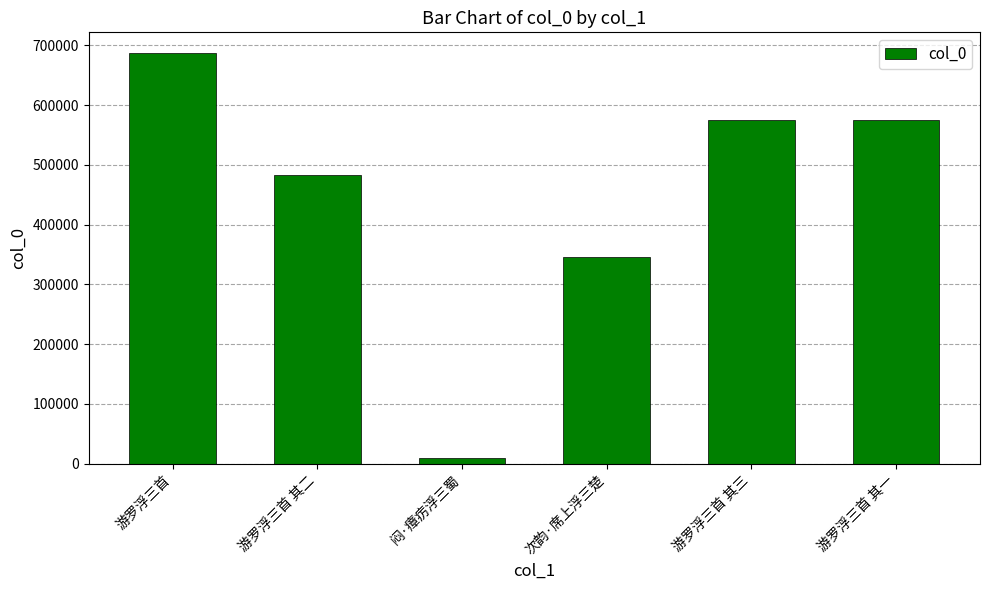

What is the change in value from 游罗浮三首 to 游罗浮三首 其二?

-205112